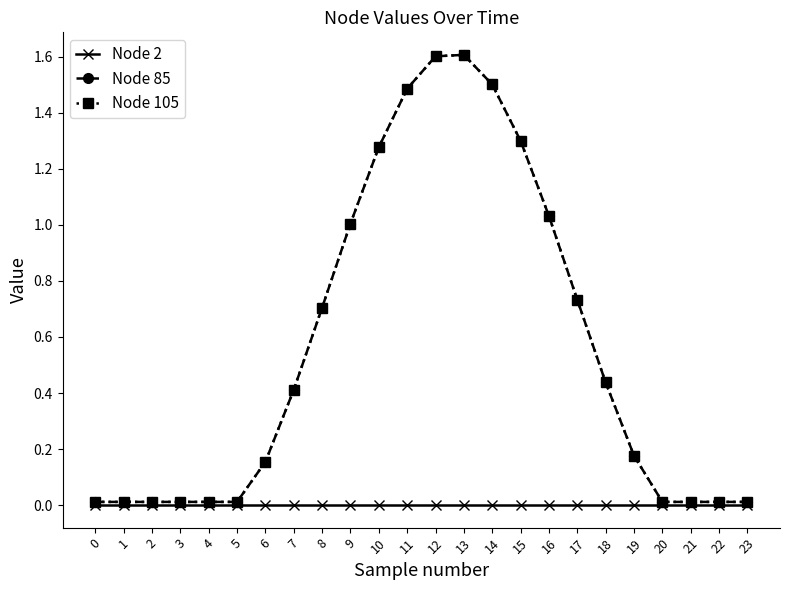

What is the sum of the Node 105 values at 6 and 23?

0.2